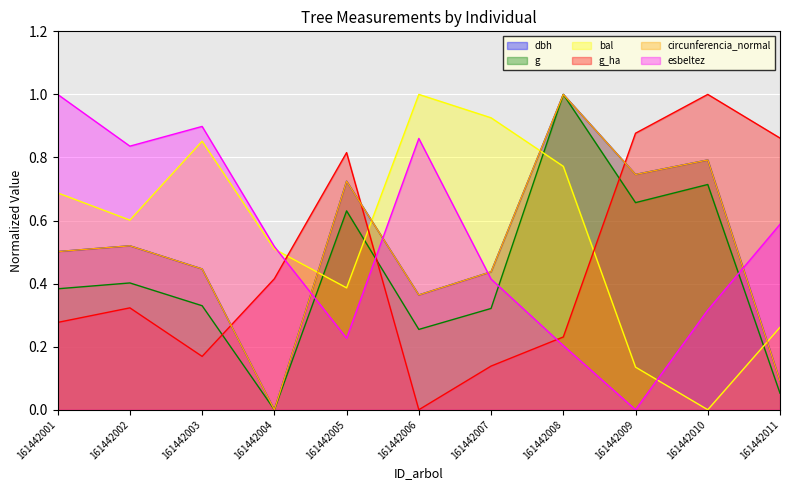

What is the total value across all series at 161442007?

2.7